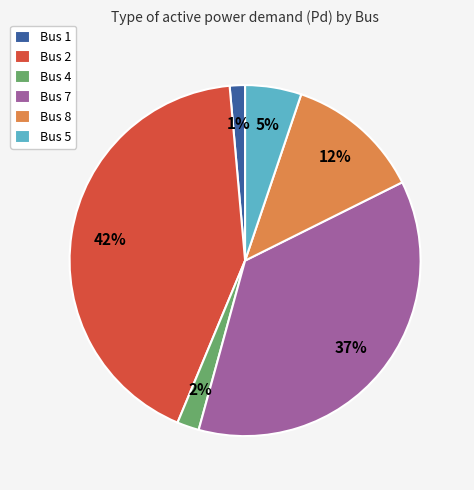

Does any single category account for the majority?

No